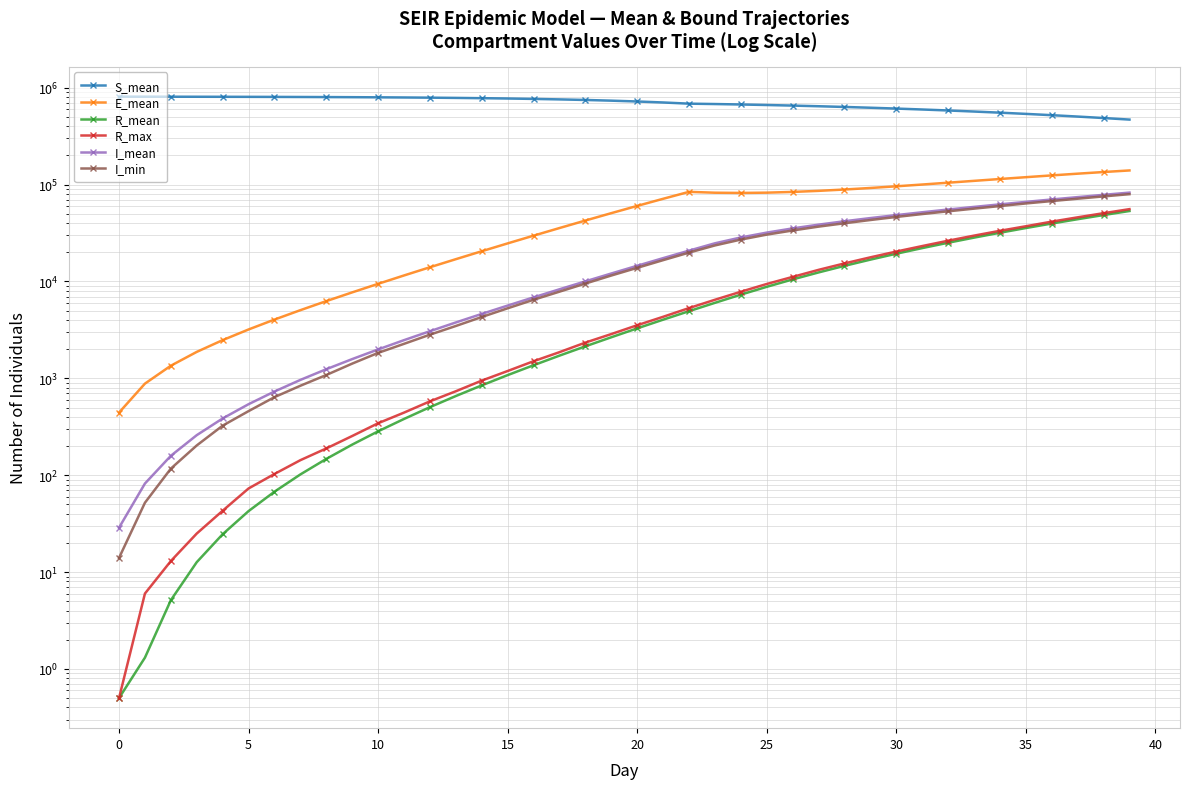

True or false: R_max has a value of 17763.0 at 29.

True